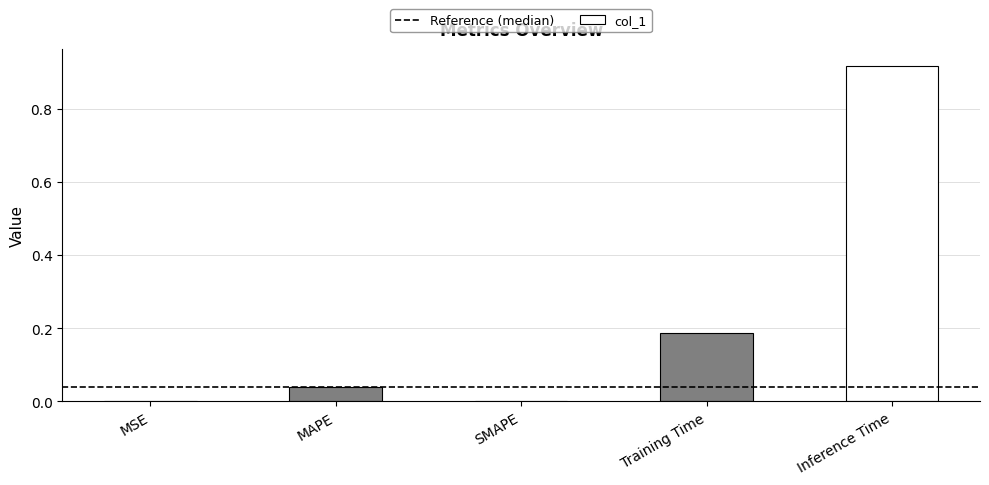

Between SMAPE and Training Time, which is larger?

Training Time